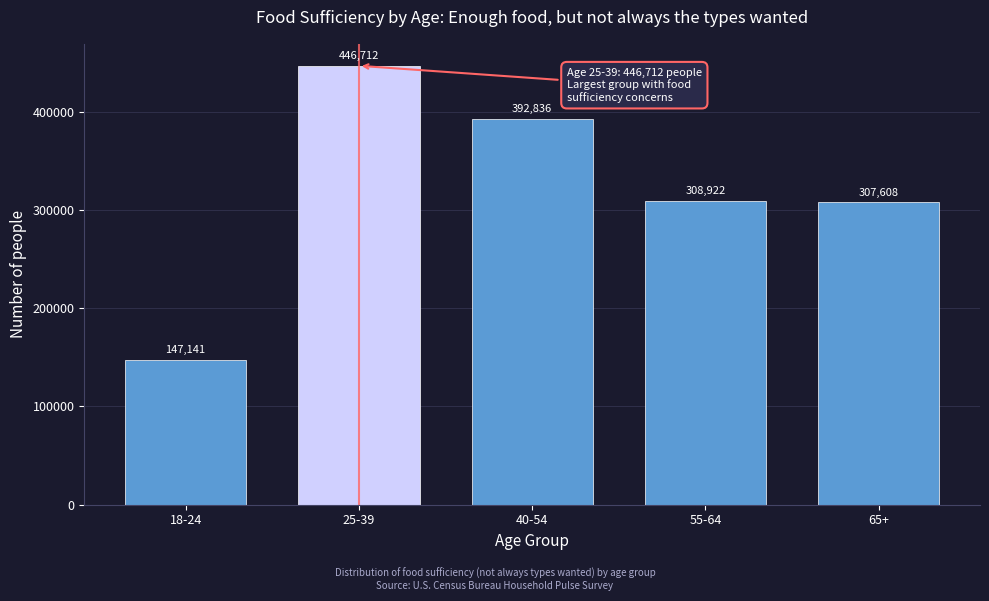

Reading left to right, extract all data points from this chart.

147141	446712	392836	308922	307608